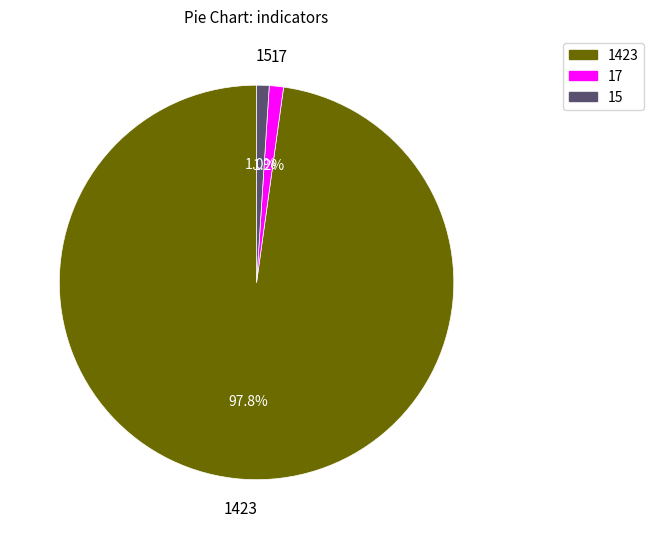

What percentage is the 17 slice, to the nearest percent?

1%